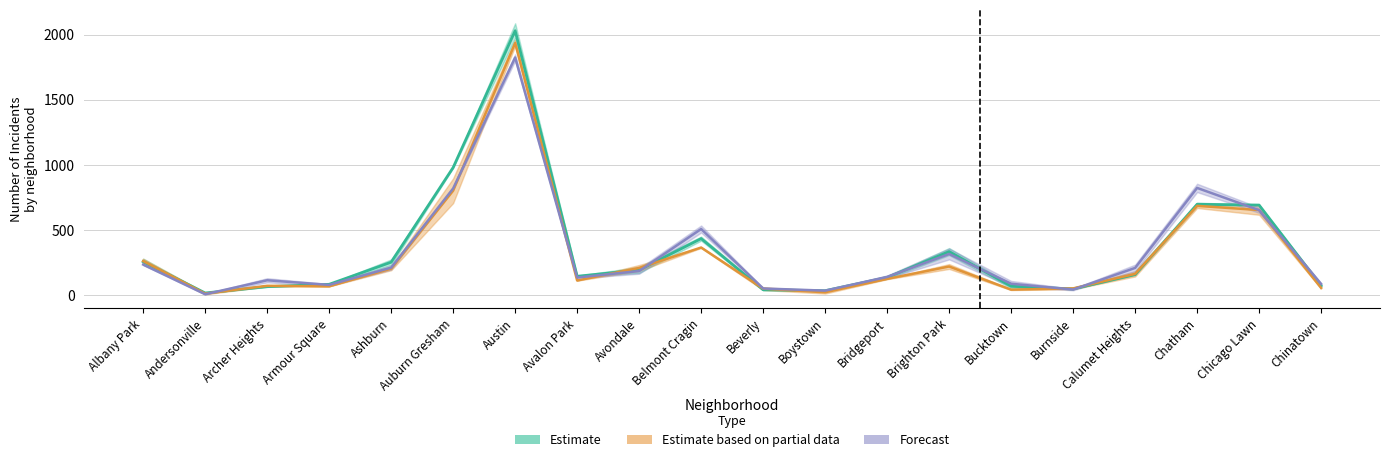

At which category does Estimate reach its first local peak?

Austin